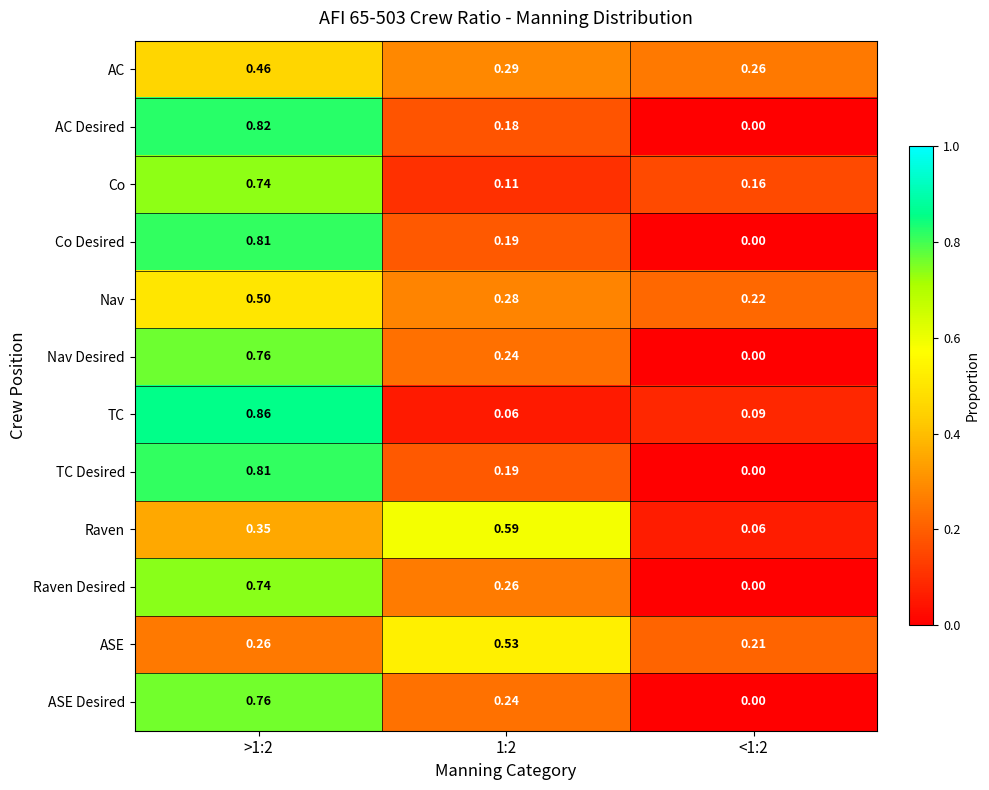

Which series has the largest range (max minus min)?

AC Desired